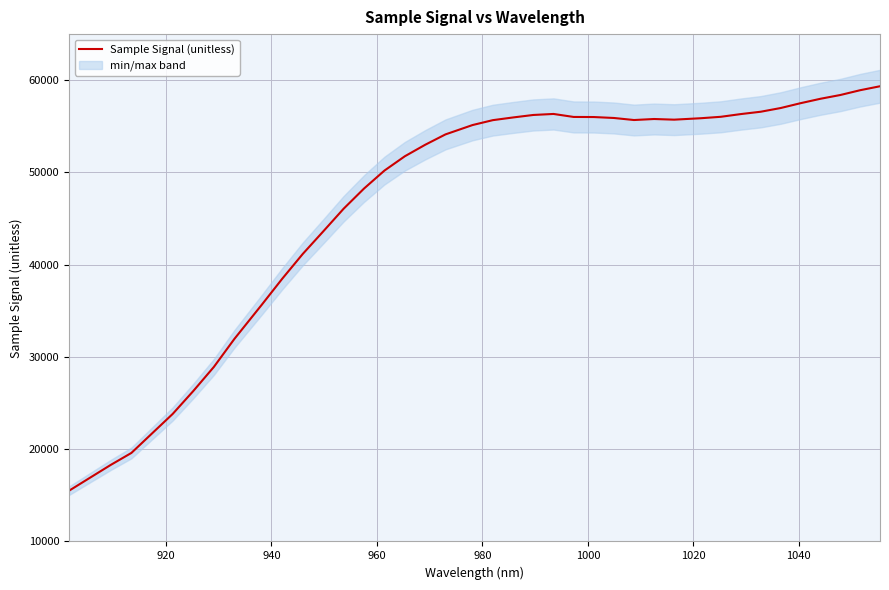

How many categories are shown in the chart?

40